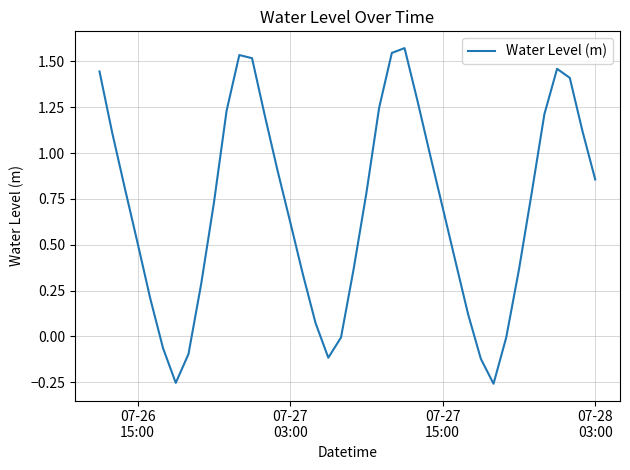

How many lines are shown in the chart?

1